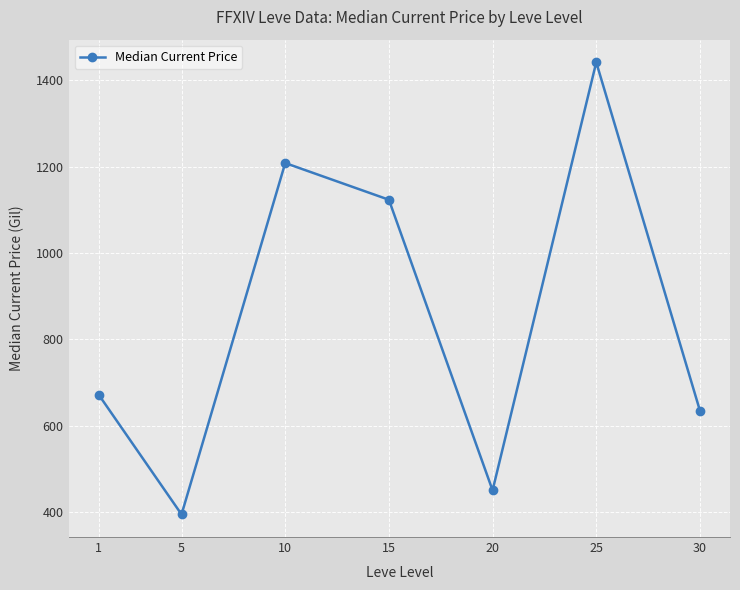

What is the value of the 2nd point from the left?

394.3